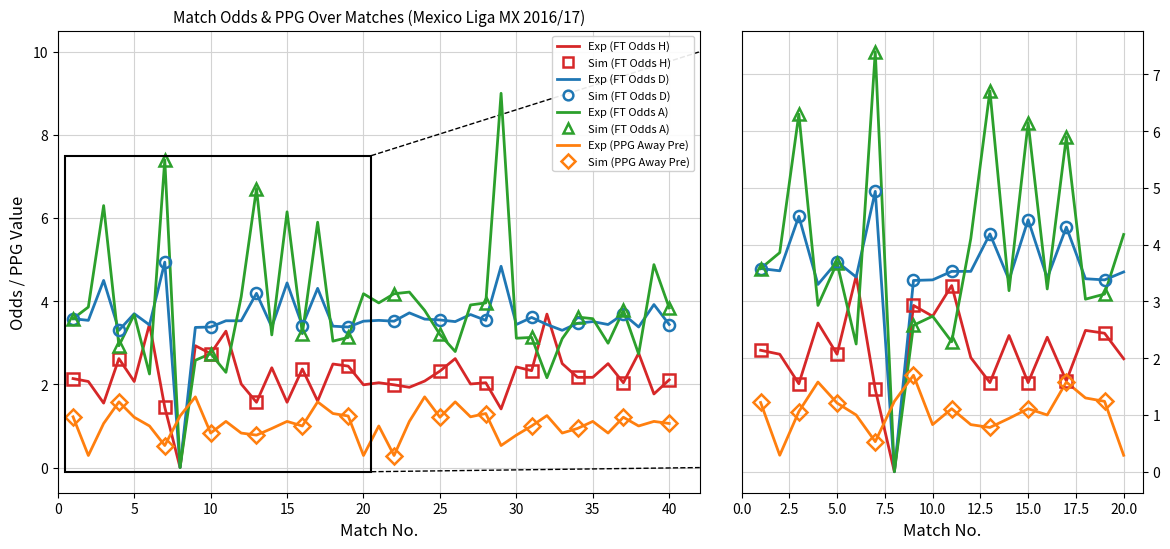

How many values in the FT_Odds_H series are below 2?

11